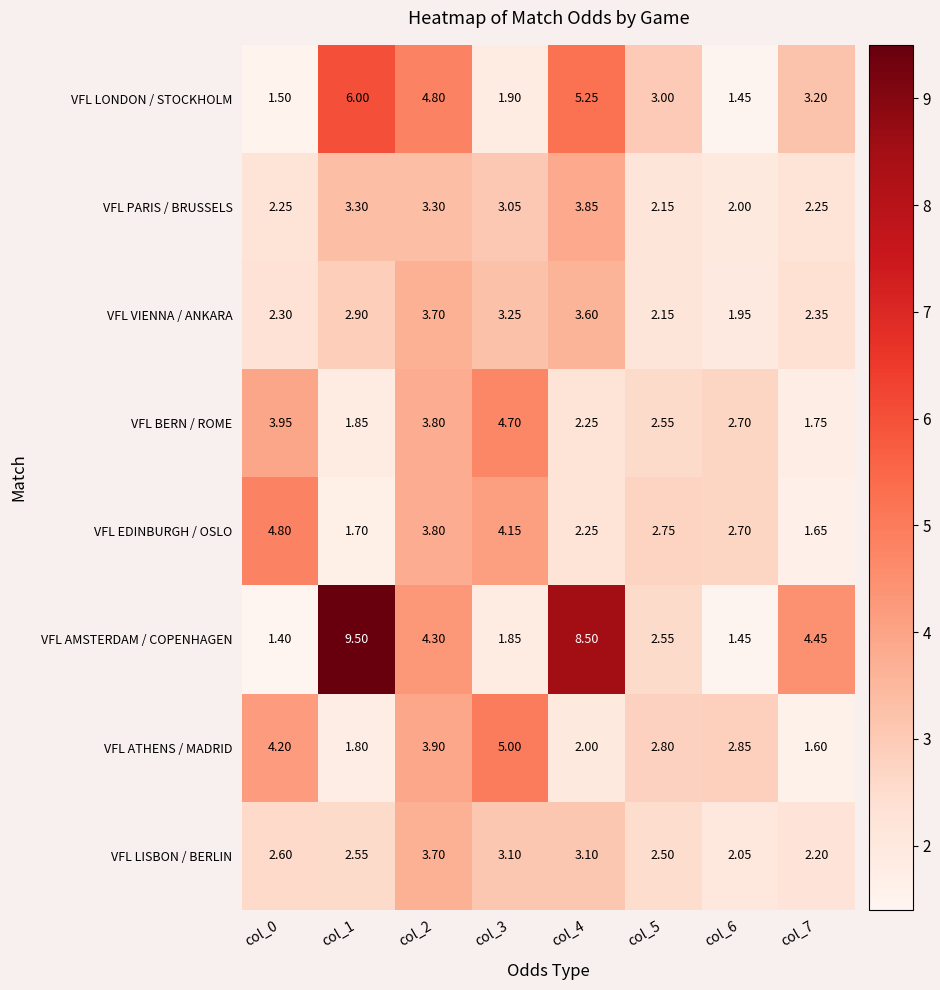

At which category is the sum across all series the highest?

col_2